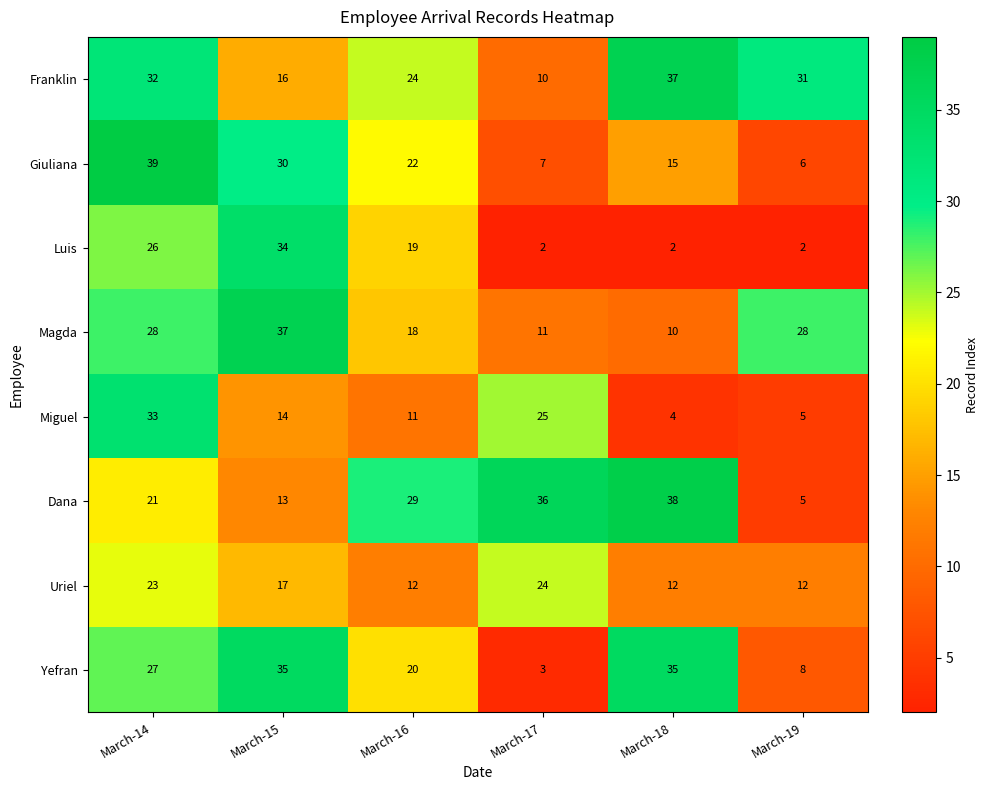

Is it true that Dana equals 21 at March-17?

False